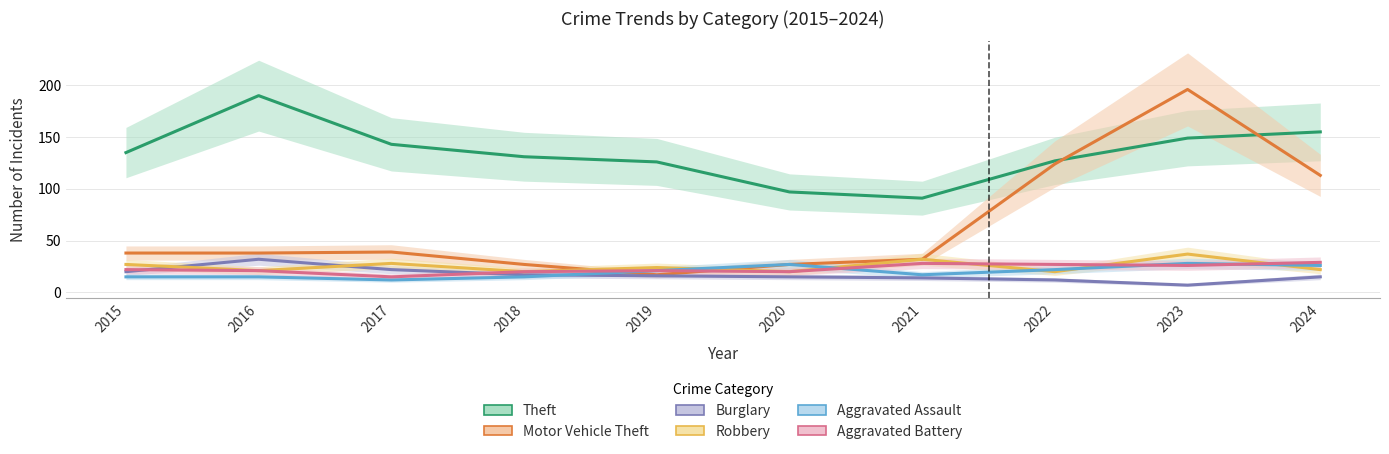

Does the chart have visible grid lines?

Yes